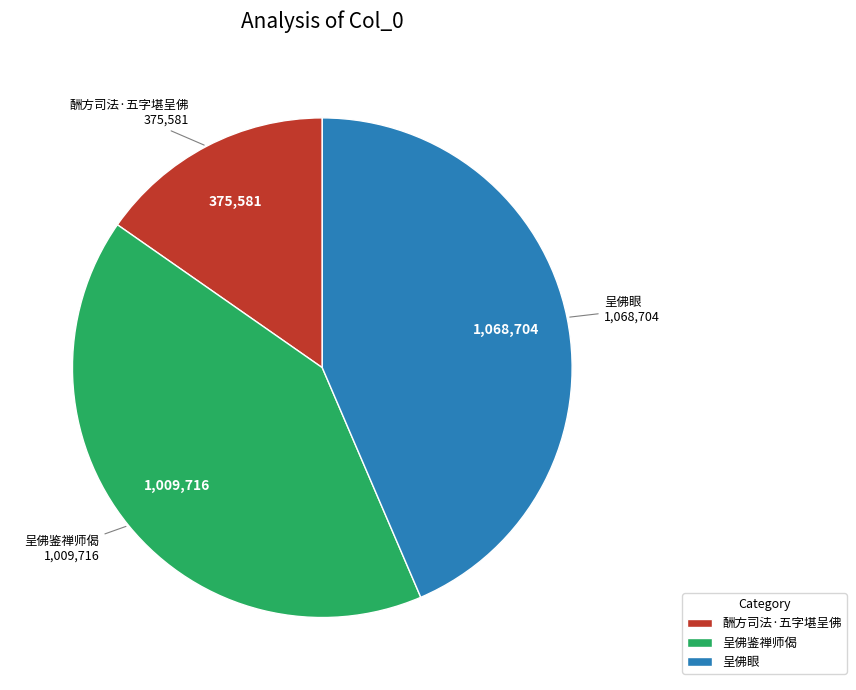

What is the smallest slice in the pie chart?

酬方司法·五字堪呈佛